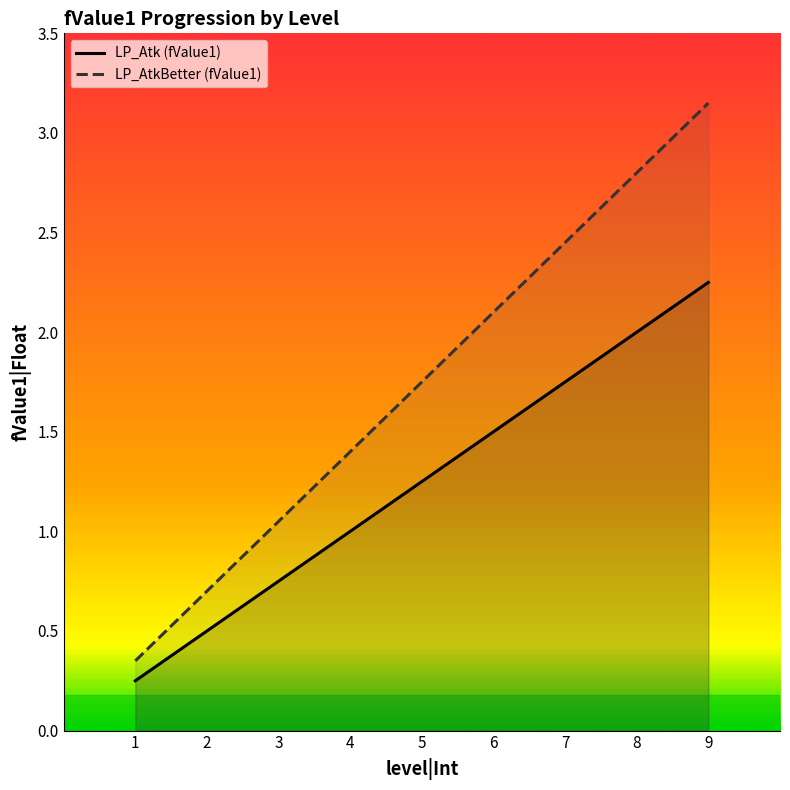

How many values in the LP_Atk (fValue1) series are below 1?

3